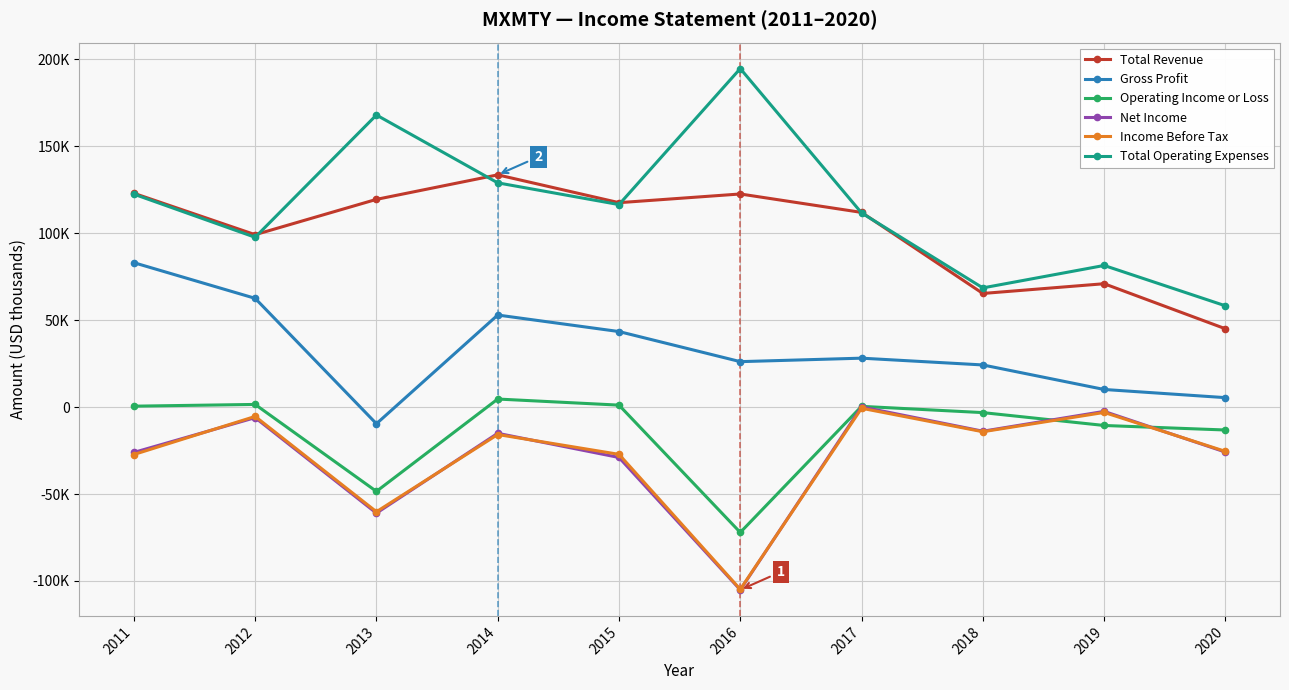

Which series has the largest total across all categories?

Total Operating Expenses